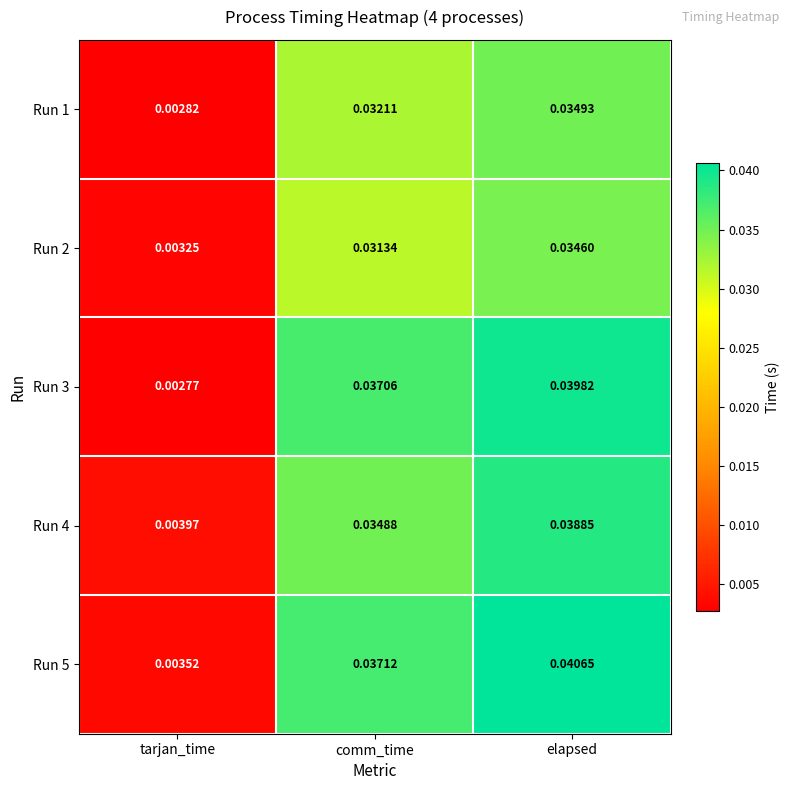

Rank the categories by Run 5 value from lowest to highest.

tarjan_time, comm_time, elapsed